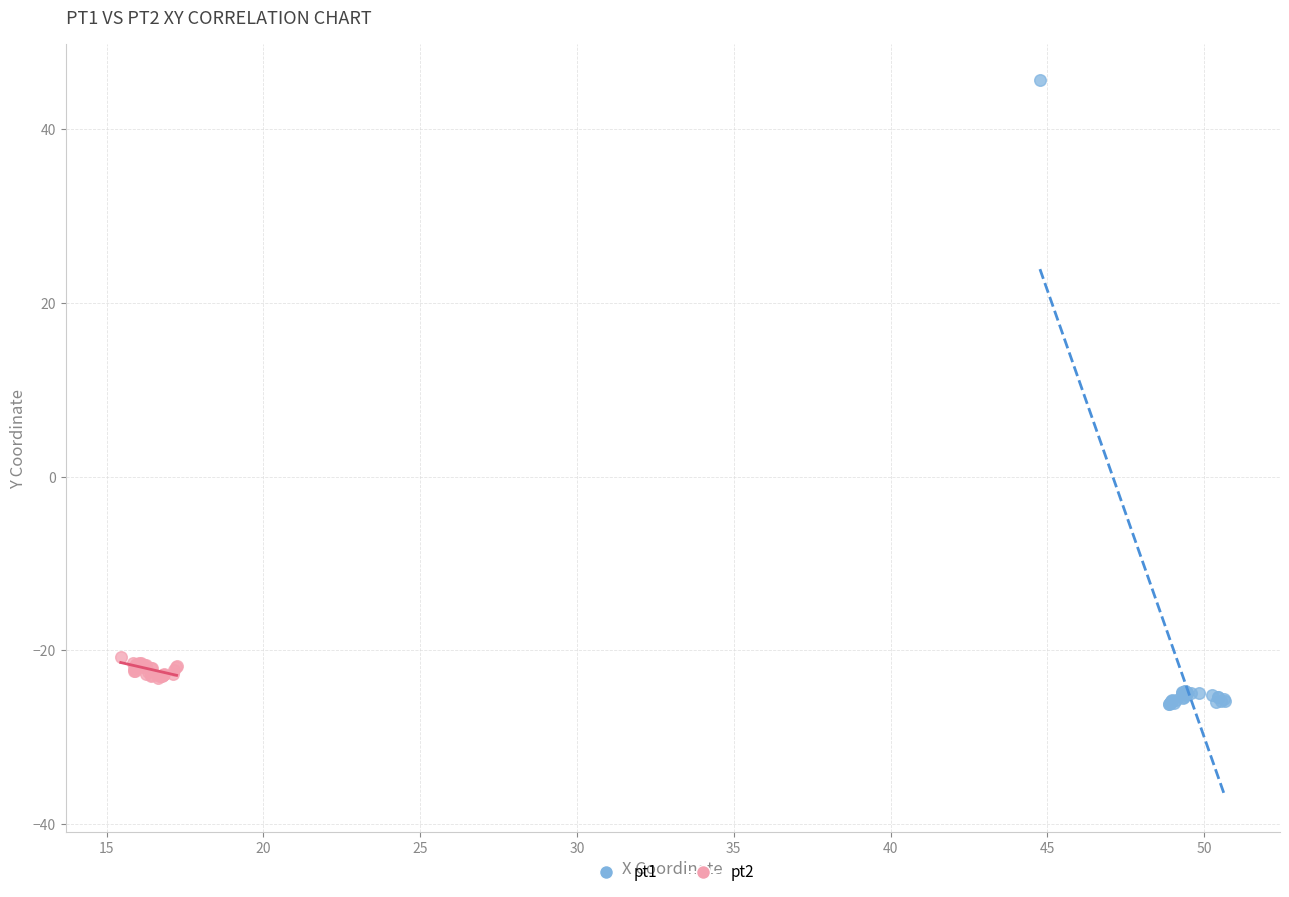

Which series reaches the maximum Y coordinate?

pt1